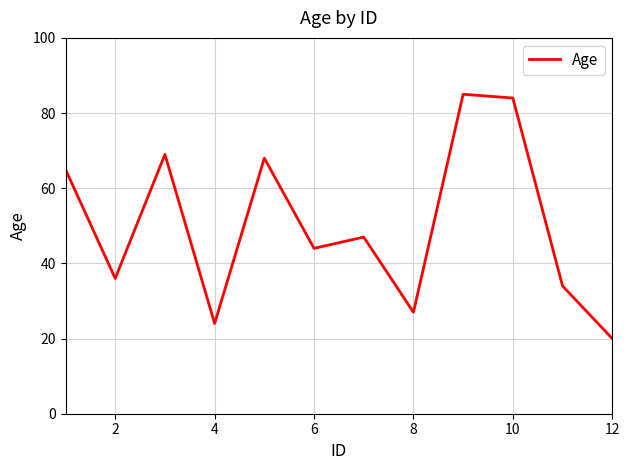

What is the smallest value displayed?

20